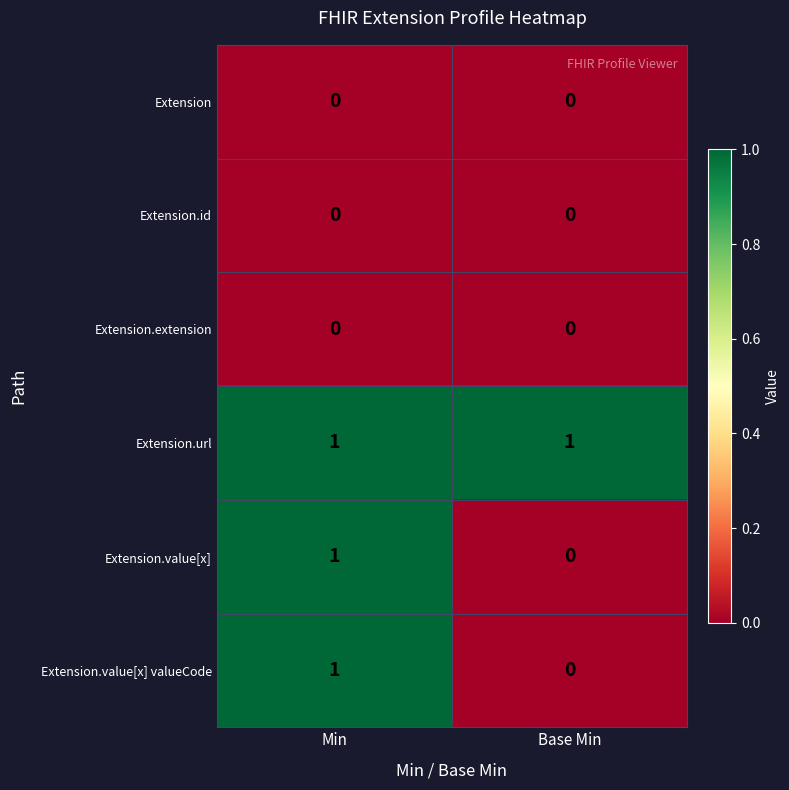

List the labels in order of Extension.value[x] value, smallest first.

Base Min, Min